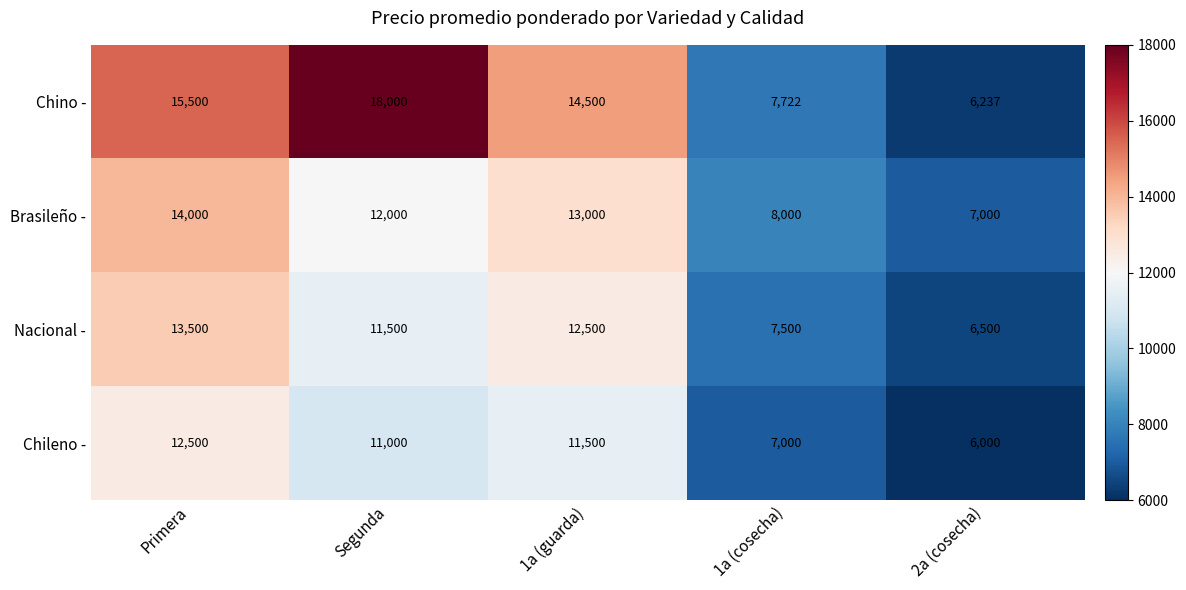

What is the difference between the maximum and minimum values in the Chino - series?

11763